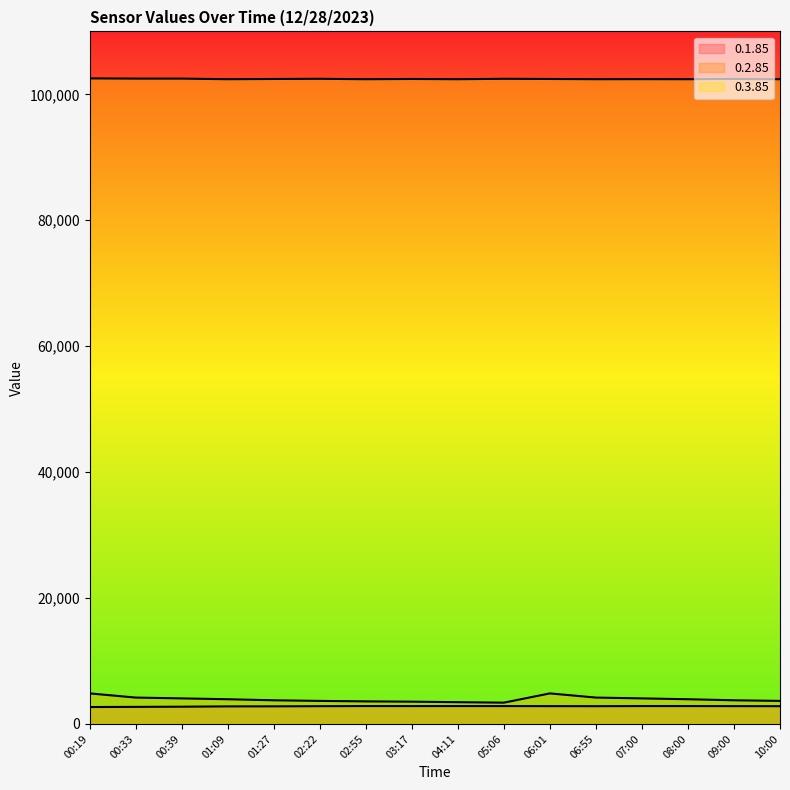

Rank the series by their maximum value, from highest to lowest.

0.3.85, 0.2.85, 0.1.85